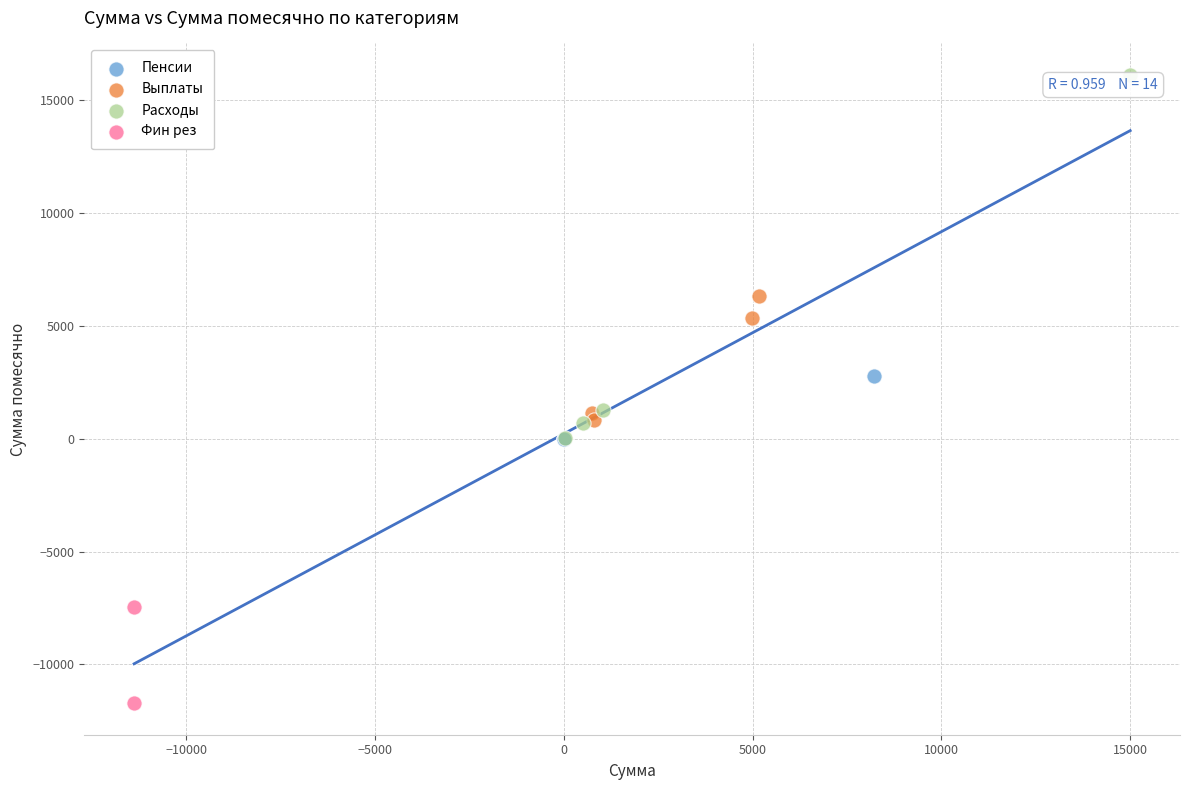

What are all the series names shown in the legend?

Пенсии, Выплаты, Расходы, Фин рез